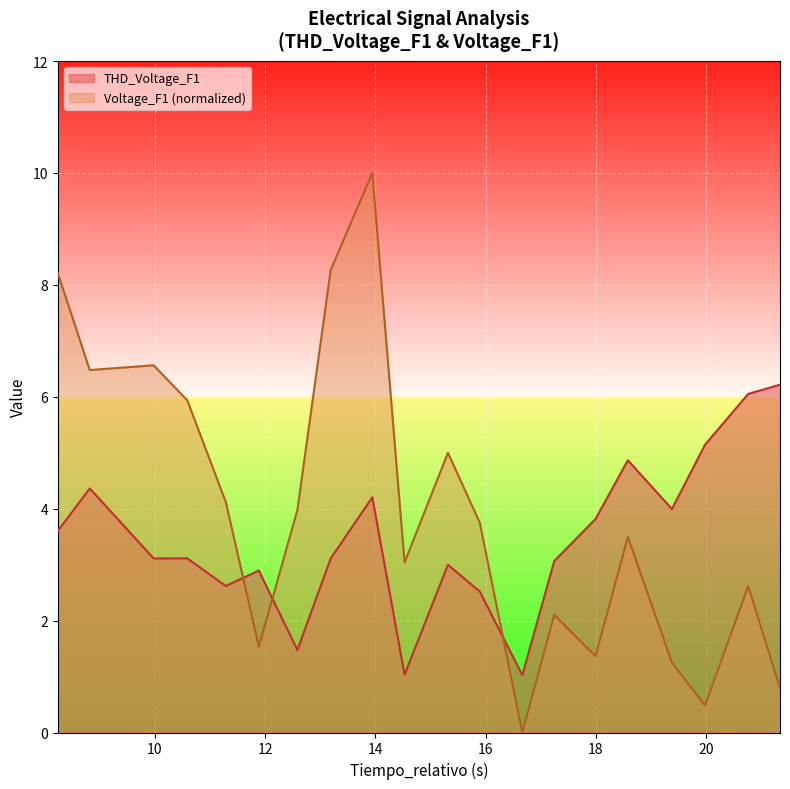

List the series in order of their overall mean, lowest first.

THD_Voltage_F1, Voltage_F1 (normalized)